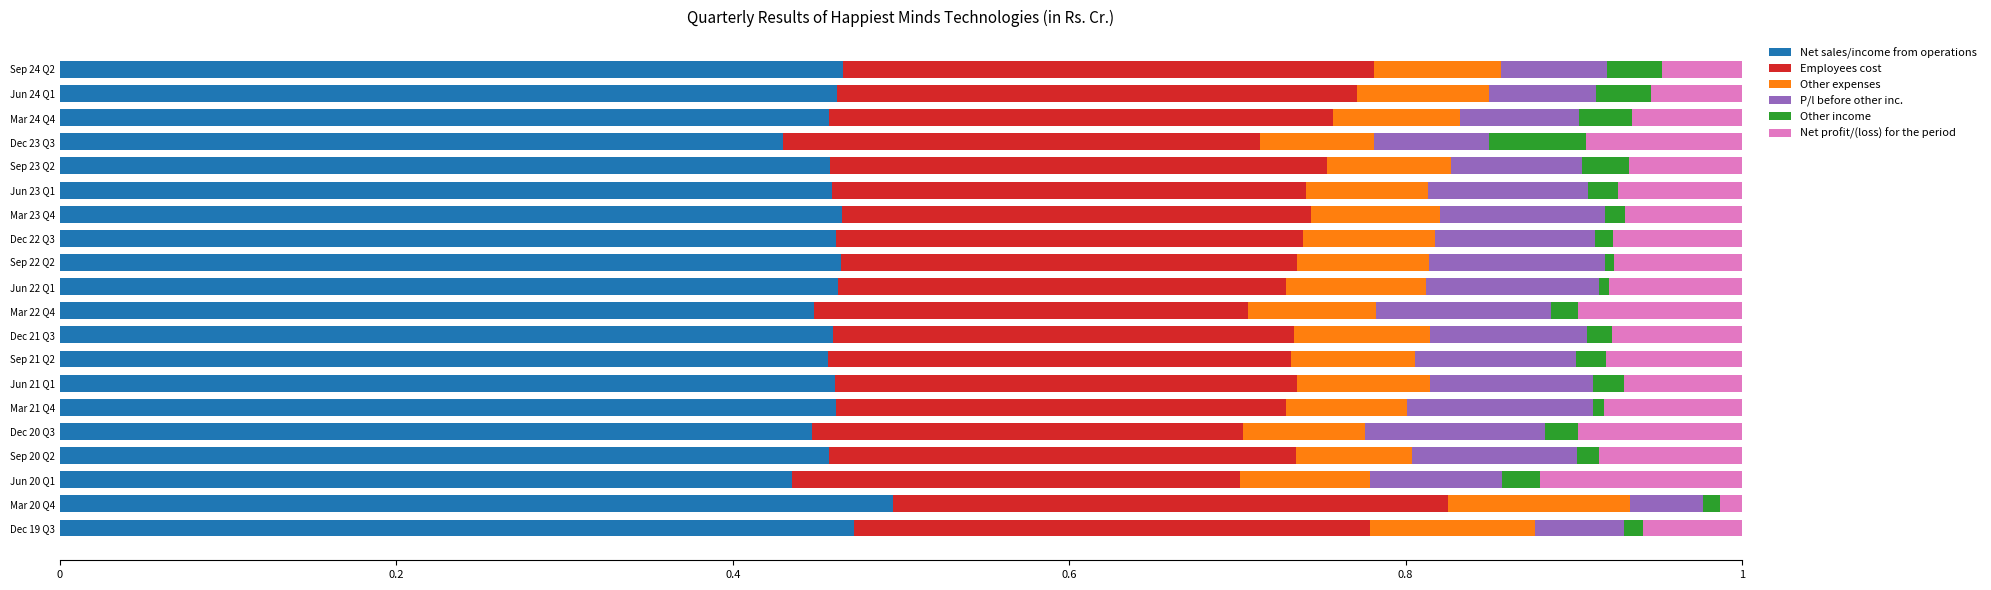

What is the total value across all series at Sep 24 Q2?

1.0